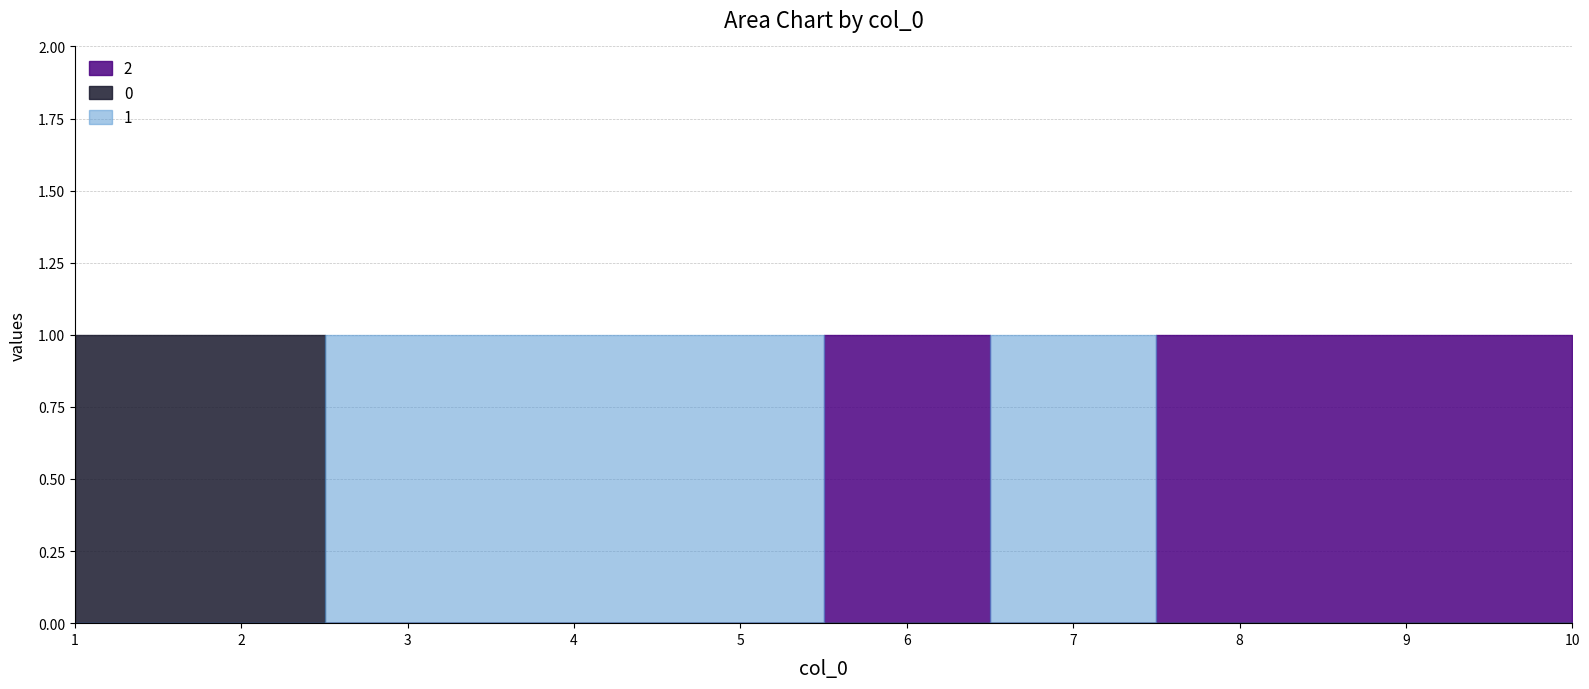

At which label is 0 closest to 0?

3